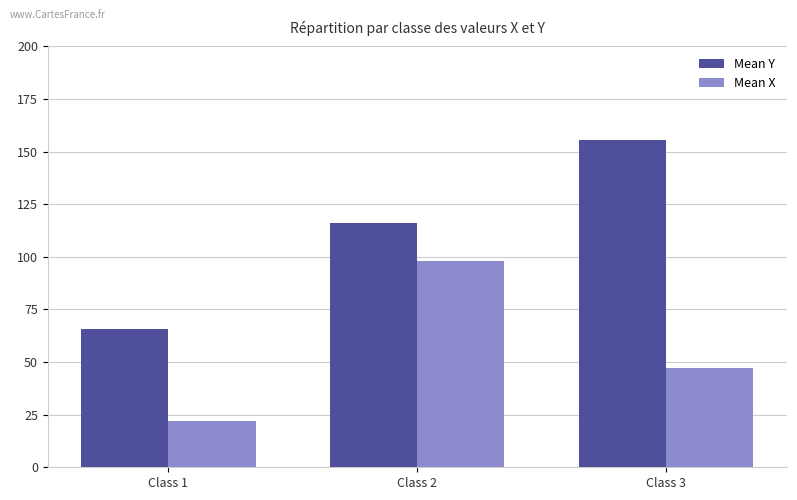

Read the Mean X value at Class 1.

22.1